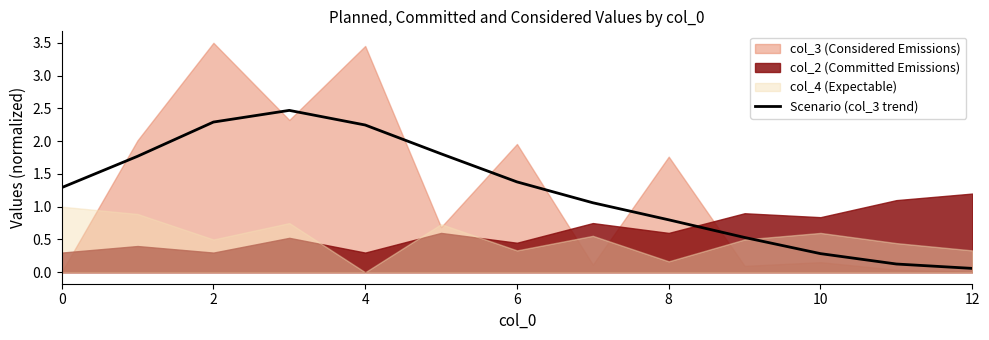

Which has a higher value, 8 or 10?

8